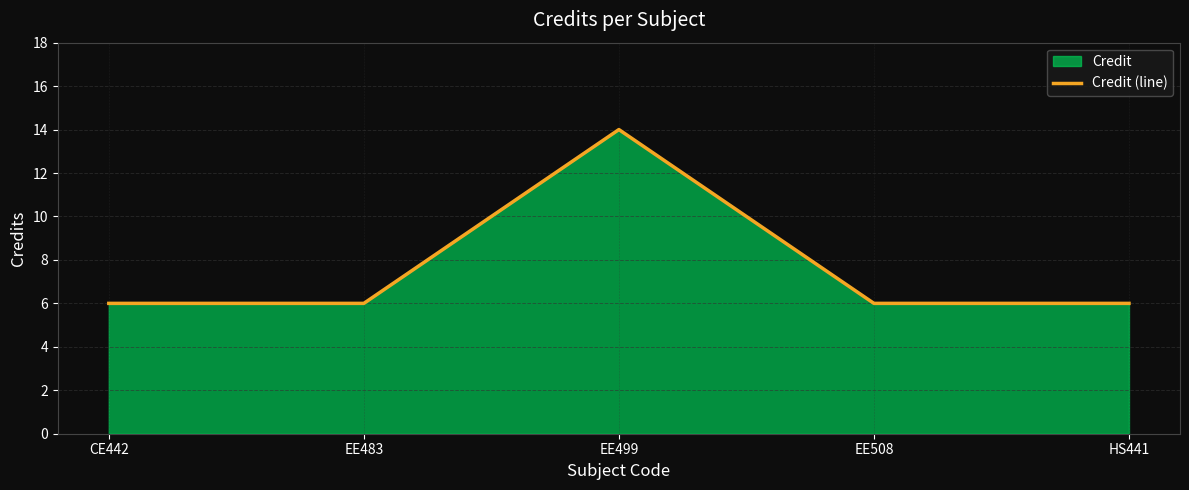

List the labels in order of value, smallest first.

CE442, EE483, EE508, HS441, EE499